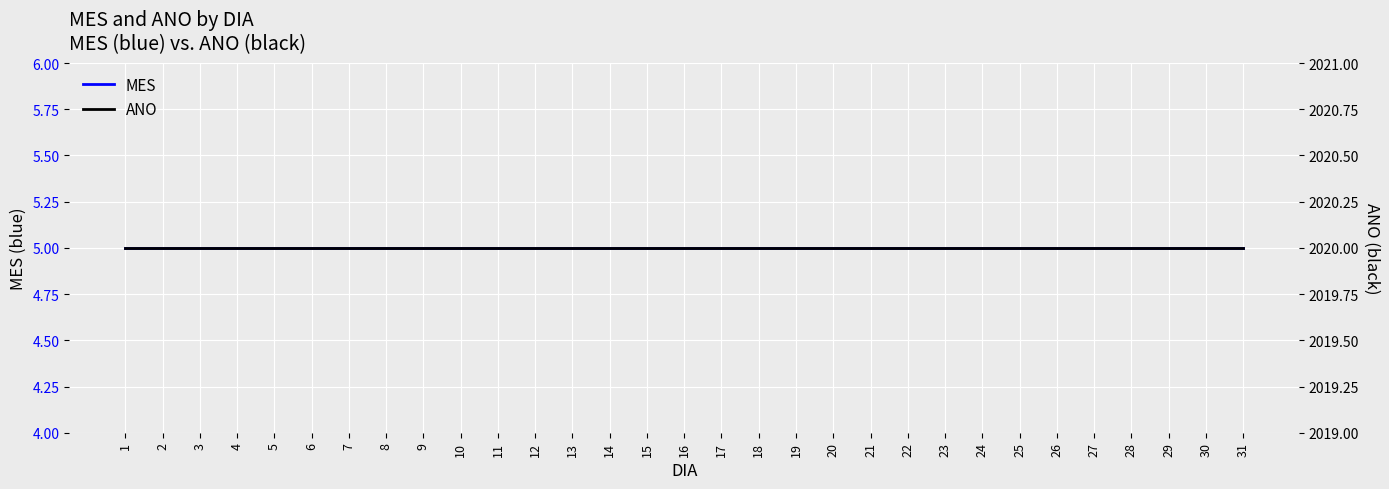

Reading right to left, extract all data points from this chart.

MES: 5	5	5	5	5	5	5	5	5	5	5	5	5	5	5	5	5	5	5	5	5	5	5	5	5	5	5	5	5	5	5
ANO: 2020	2020	2020	2020	2020	2020	2020	2020	2020	2020	2020	2020	2020	2020	2020	2020	2020	2020	2020	2020	2020	2020	2020	2020	2020	2020	2020	2020	2020	2020	2020